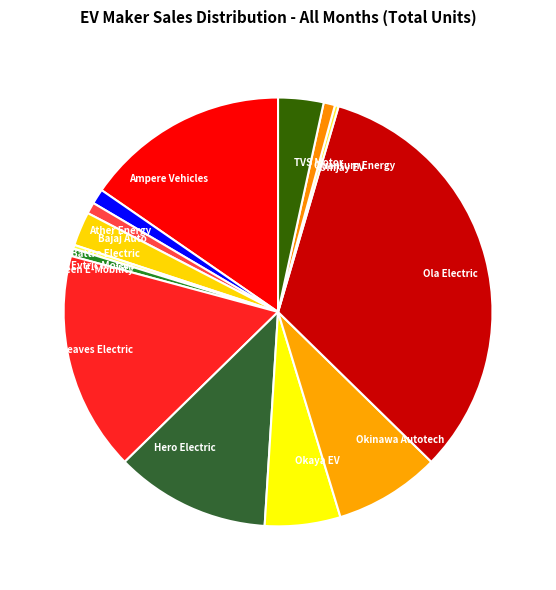

Is Omjay EV the majority of the pie?

No